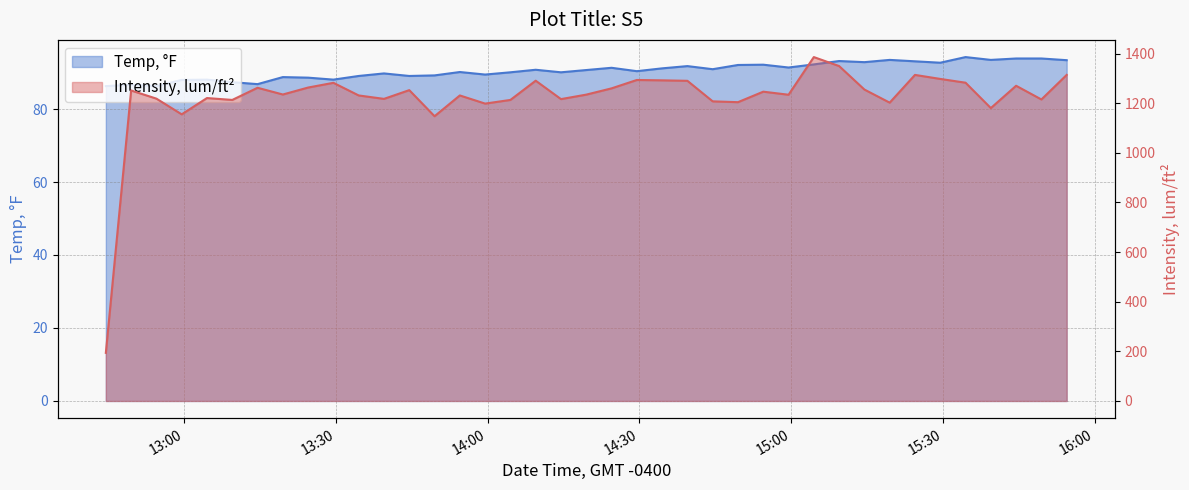

True or false: Intensity, lum/ft² has a value of 838.6 at 2020-10-06 14:39:29.

False